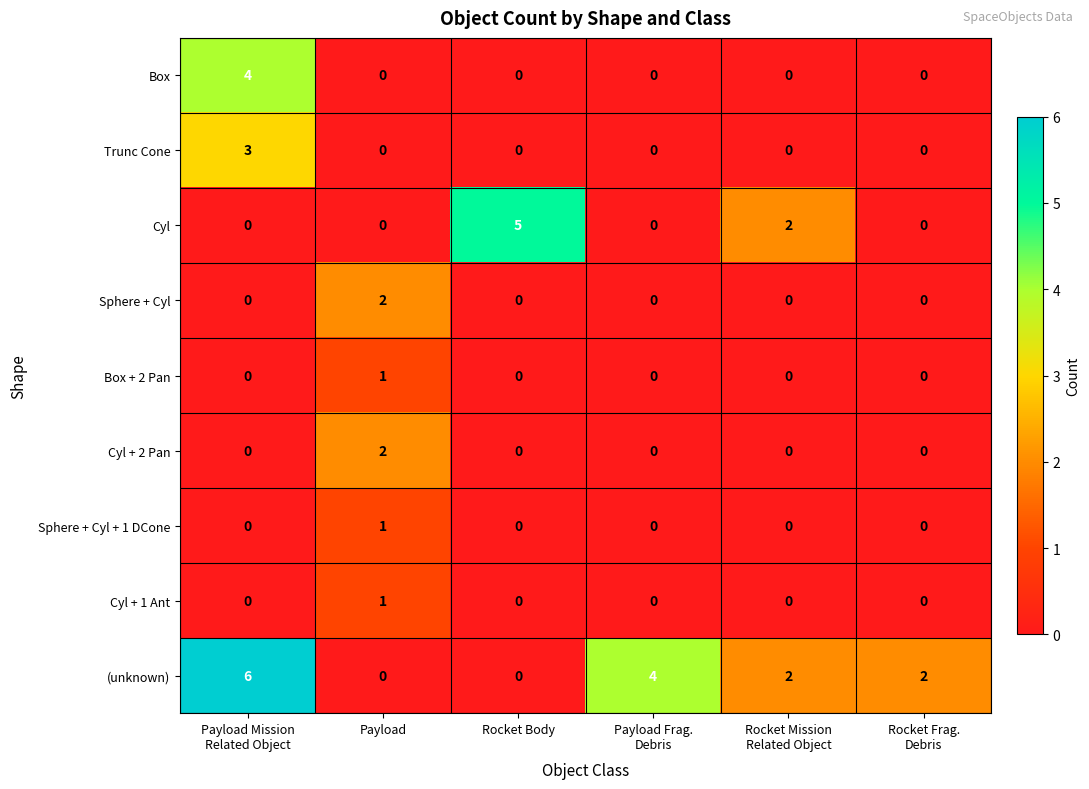

What is the total value across all series at Rocket Body?

5